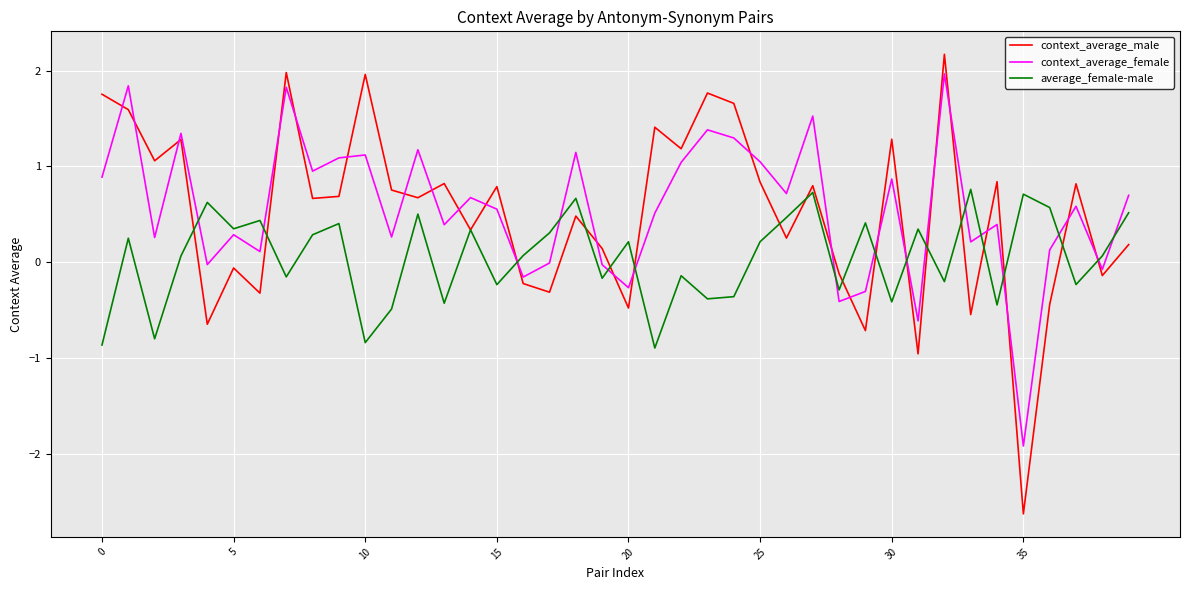

True or false: average_female-male has more than 2 interior local peaks.

True